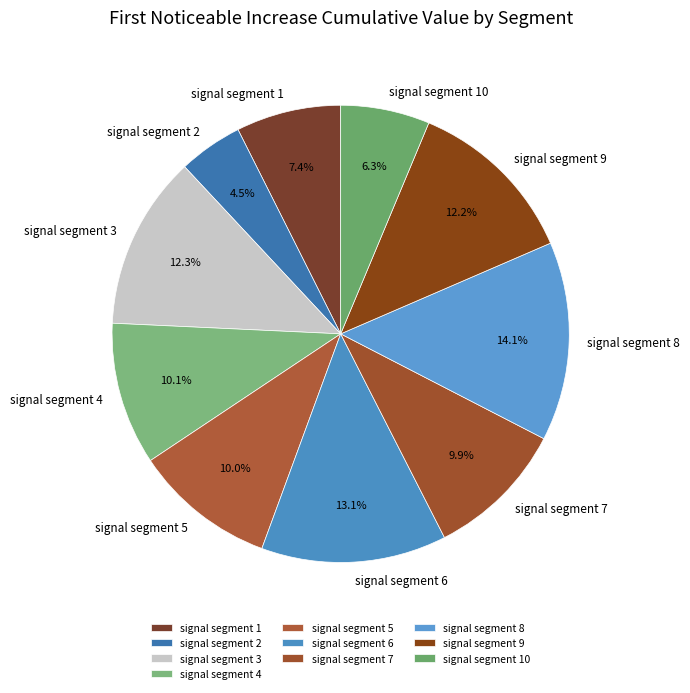

To the nearest percent, what is the difference between the signal segment 10 and signal segment 5 slice percentages?

4%